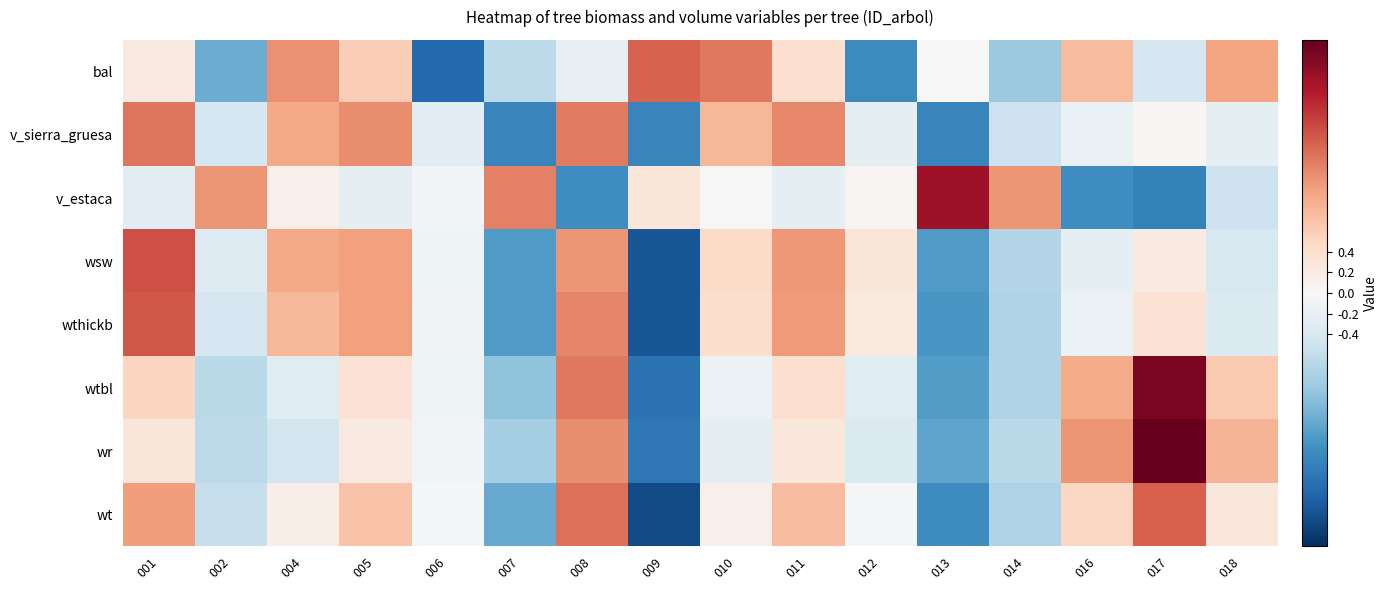

How many data points does each series have?

16